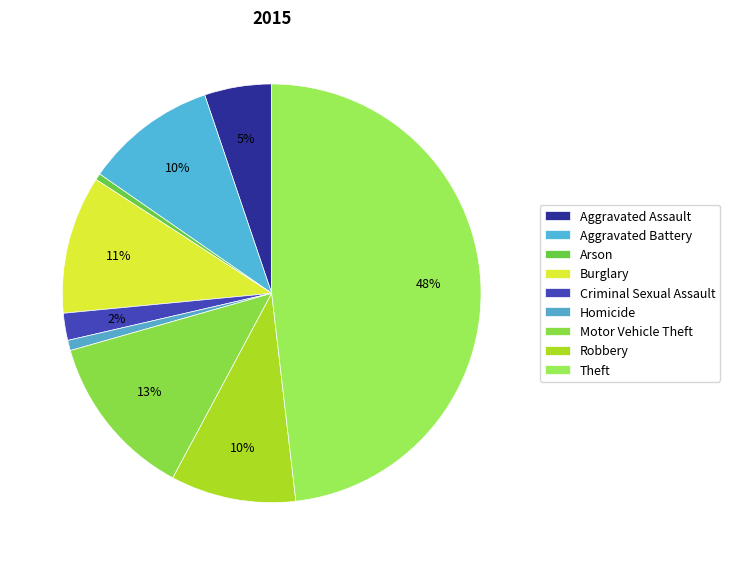

What is the largest slice in the pie chart?

Theft